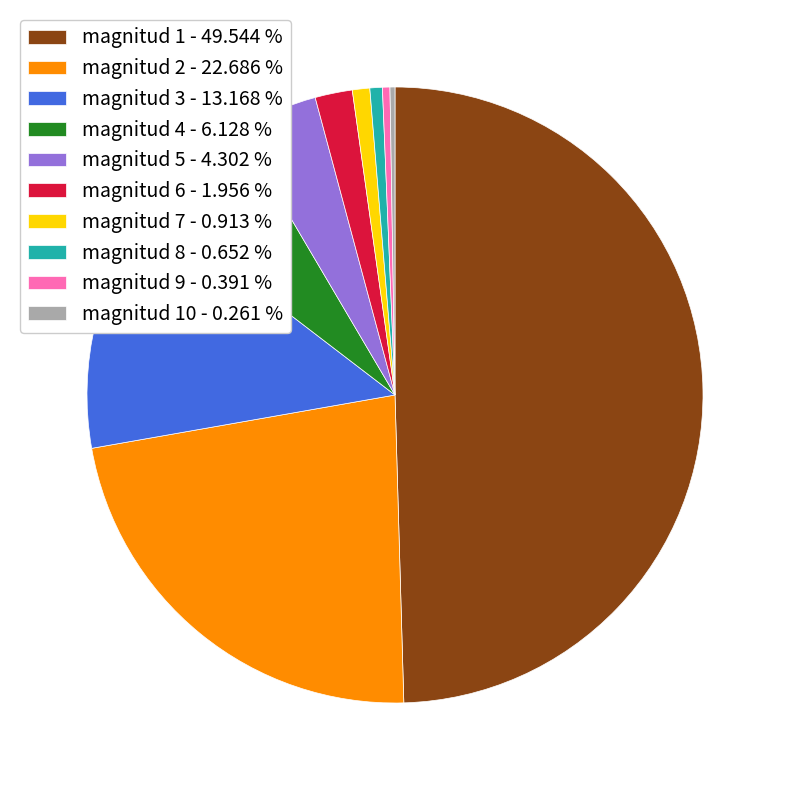

What is the largest slice in the pie chart?

magnitud 1 - 49.544 %